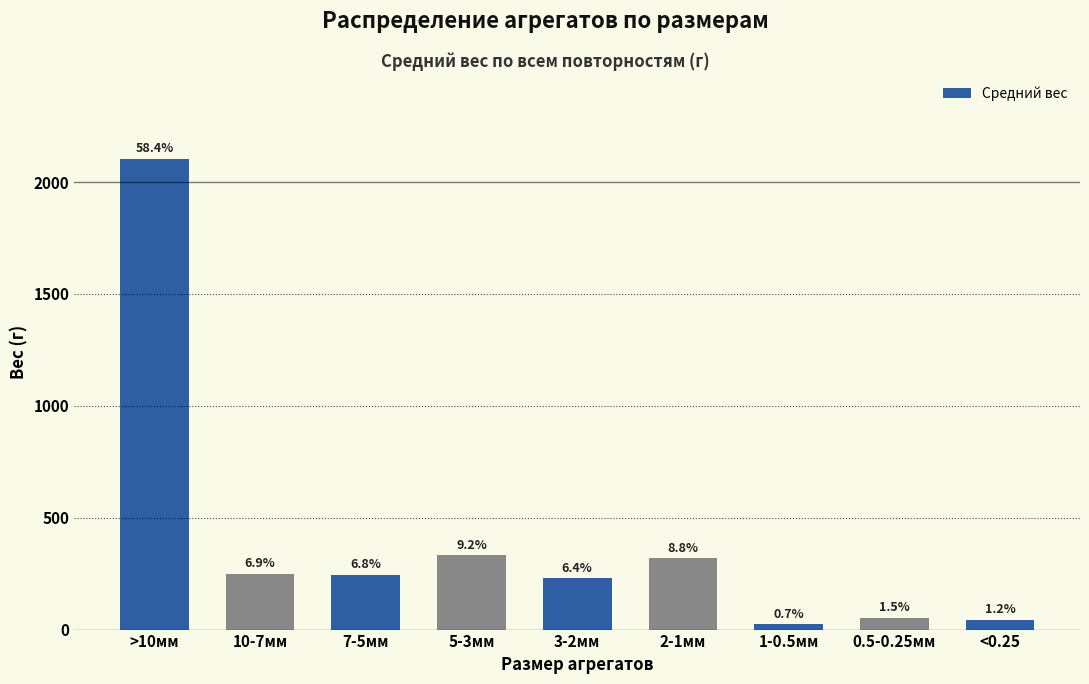

Does the chart contain any negative values?

No